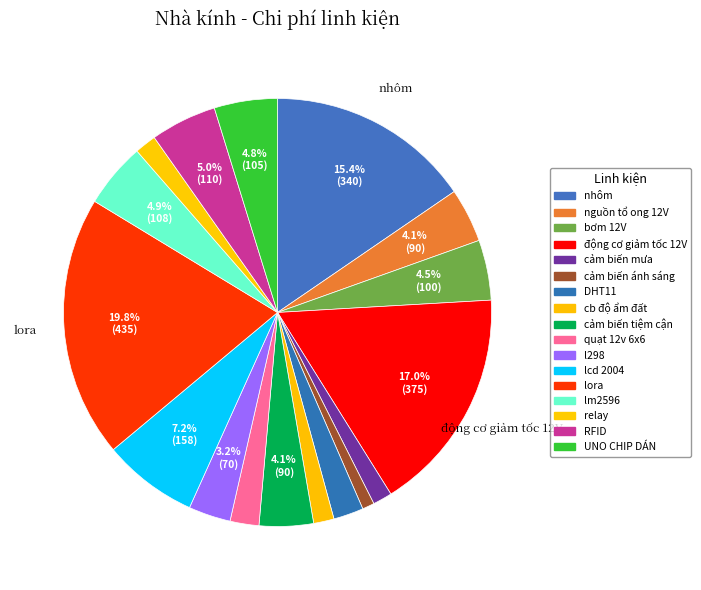

Count the number of slices in the pie.

17